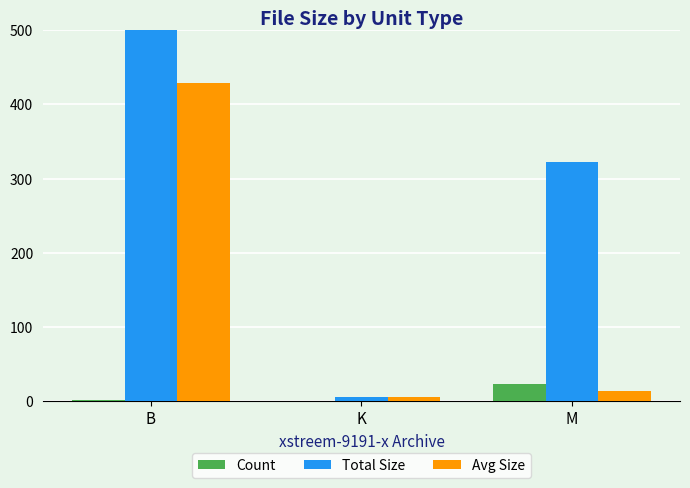

What is the greatest value displayed?

859.0